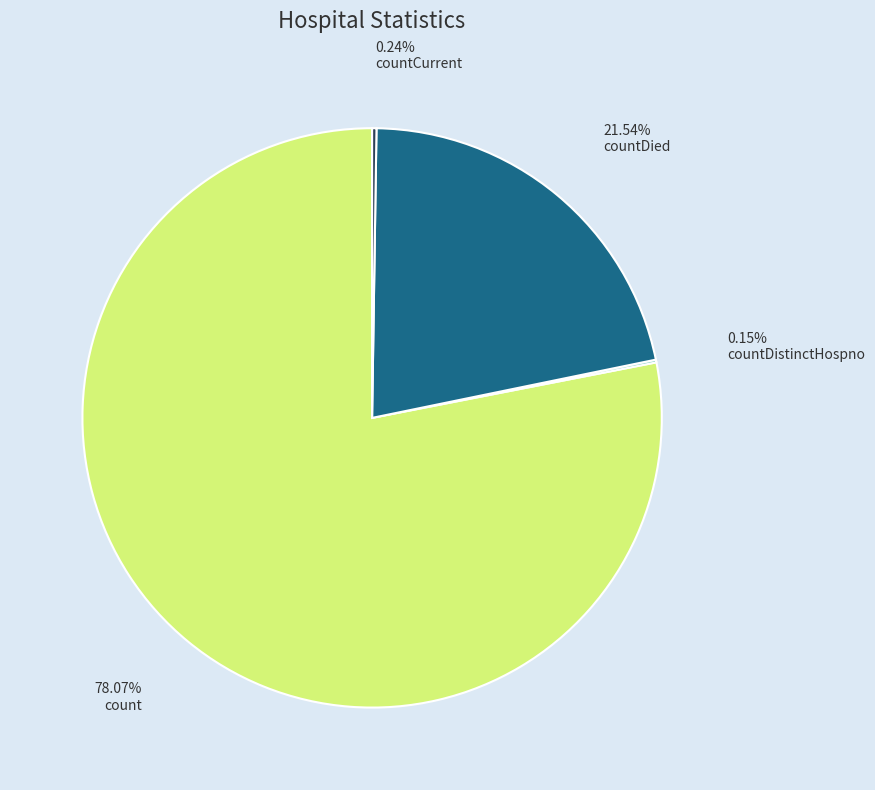

Which slice represents more than half of the pie?

count